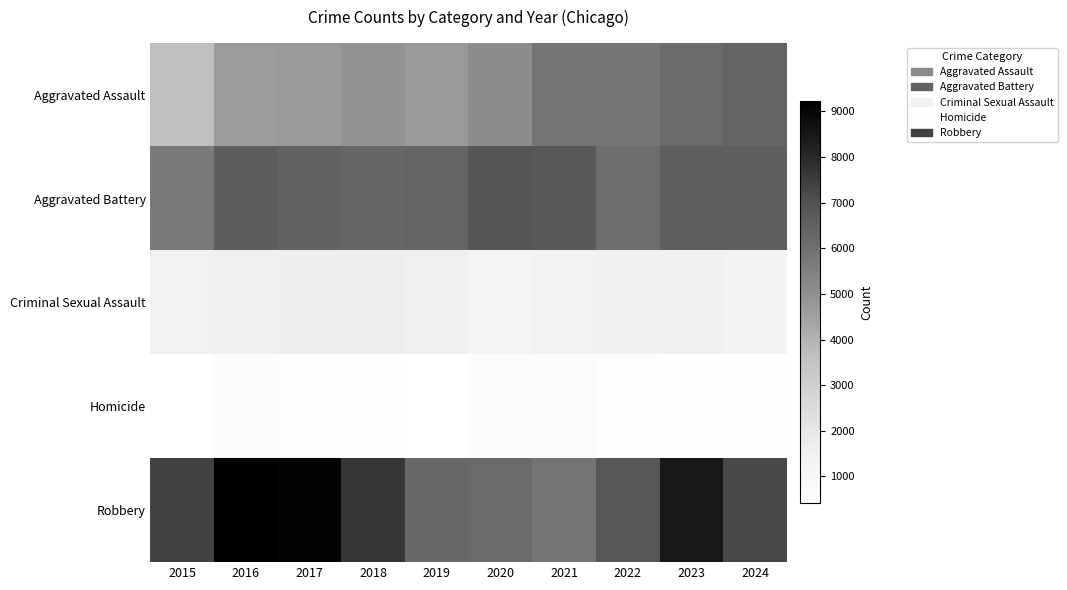

Reading left to right, transcribe all the data shown in this chart.

Aggravated Assault: 2015=3620	2016=4635	2017=4731	2018=4888	2019=4744	2020=5082	2021=5846	2022=5838	2023=6159	2024=6363
Aggravated Battery: 2015=5702	2016=6628	2017=6454	2018=6317	2019=6381	2020=6868	2021=6805	2022=6072	2023=6540	2024=6569
Criminal Sexual Assault: 2015=1415	2016=1539	2017=1614	2018=1641	2019=1580	2020=1224	2021=1407	2022=1486	2023=1500	2024=1367
Homicide: 2015=411	2016=606	2017=572	2018=476	2019=418	2020=647	2021=662	2022=576	2023=508	2024=464
Robbery: 2015=7364	2016=9218	2017=9147	2018=7690	2019=6279	2020=6207	2021=5876	2022=6812	2023=8499	2024=7234